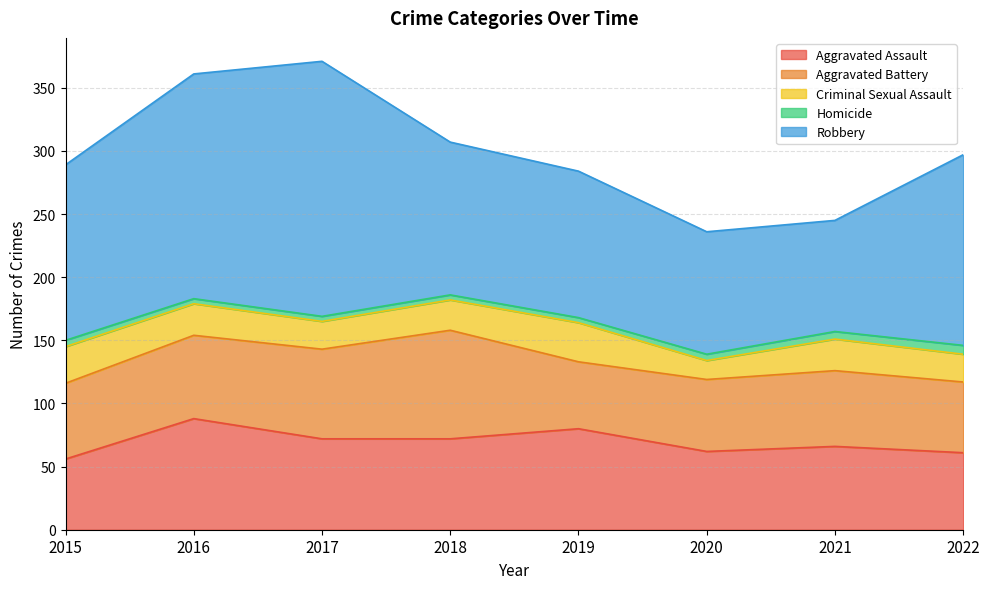

Which category has the highest value in the Homicide series?

2022